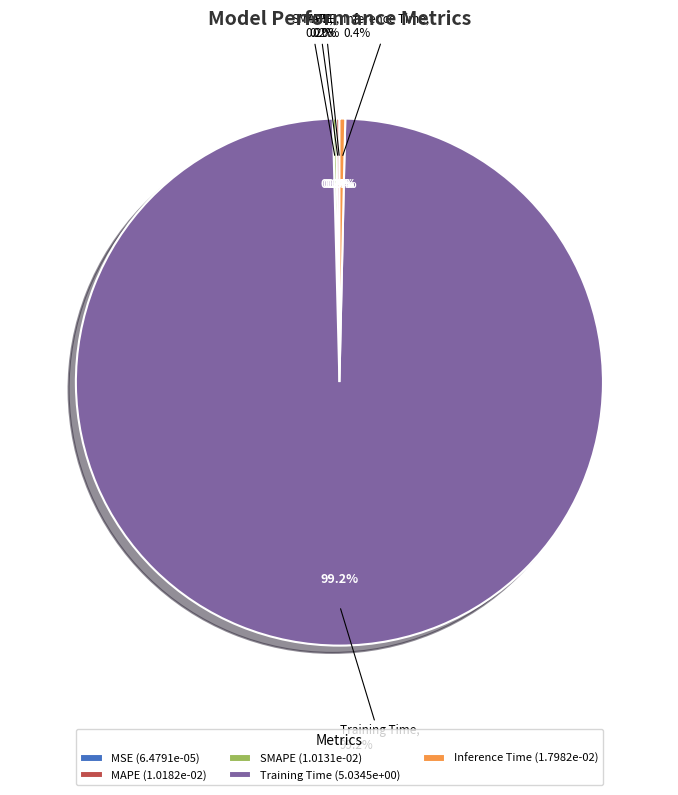

Which slice is the smallest?

MSE